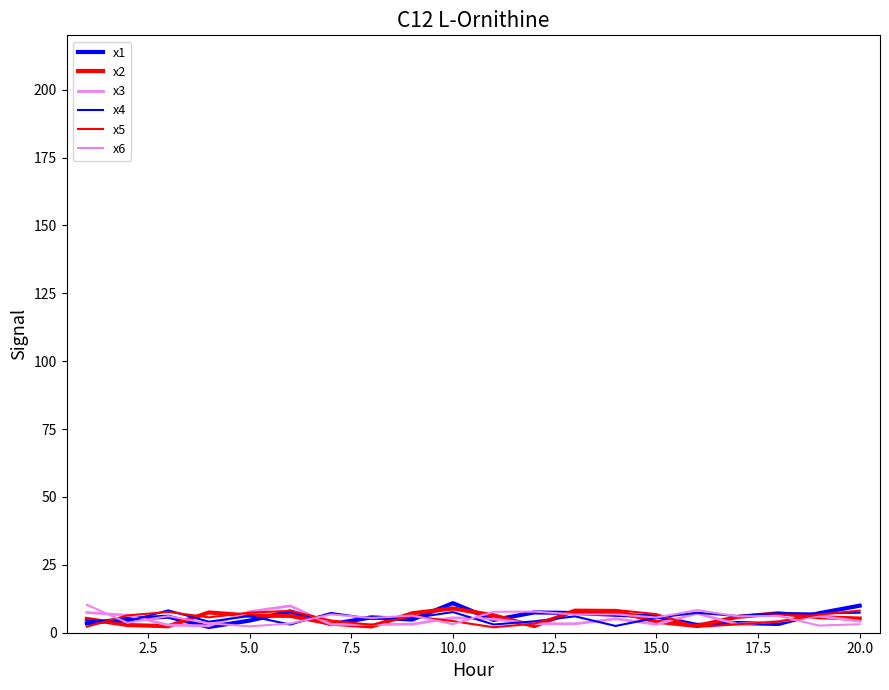

Does the chart have visible grid lines?

No